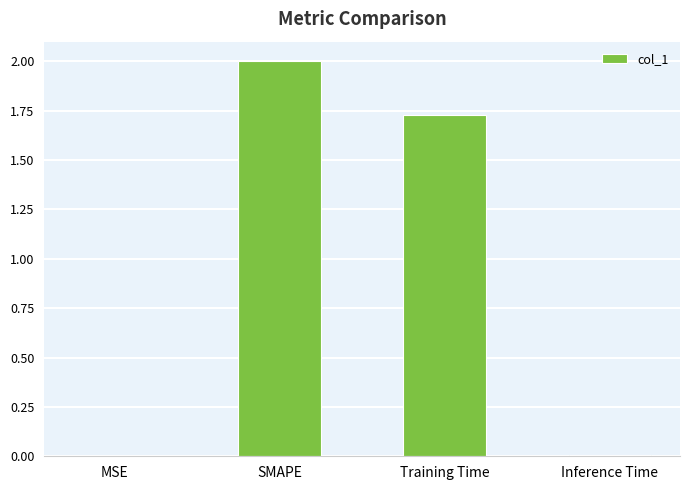

How many data points does each series have?

4